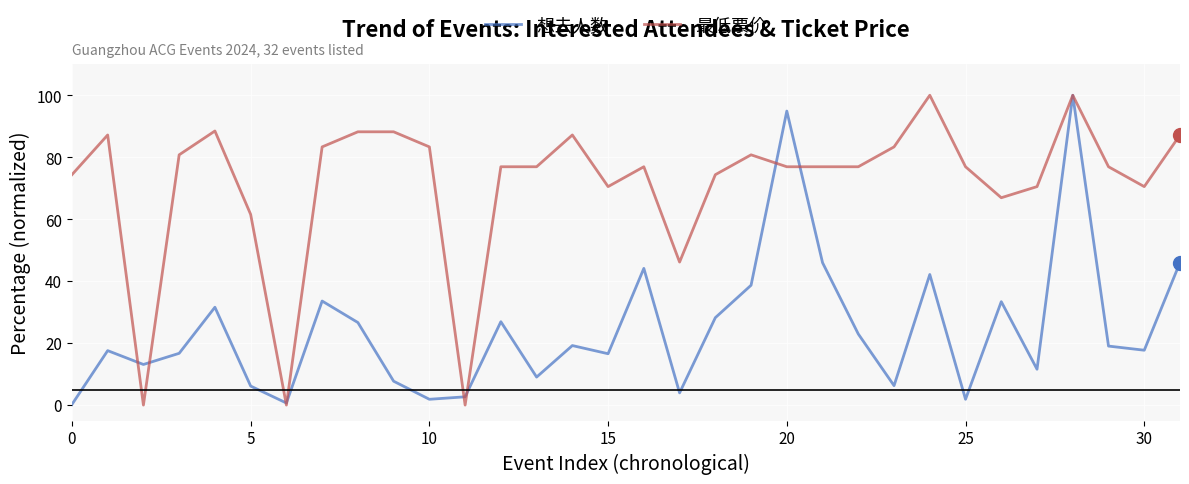

True or false: 想去人数 has more than 2 interior local peaks.

True